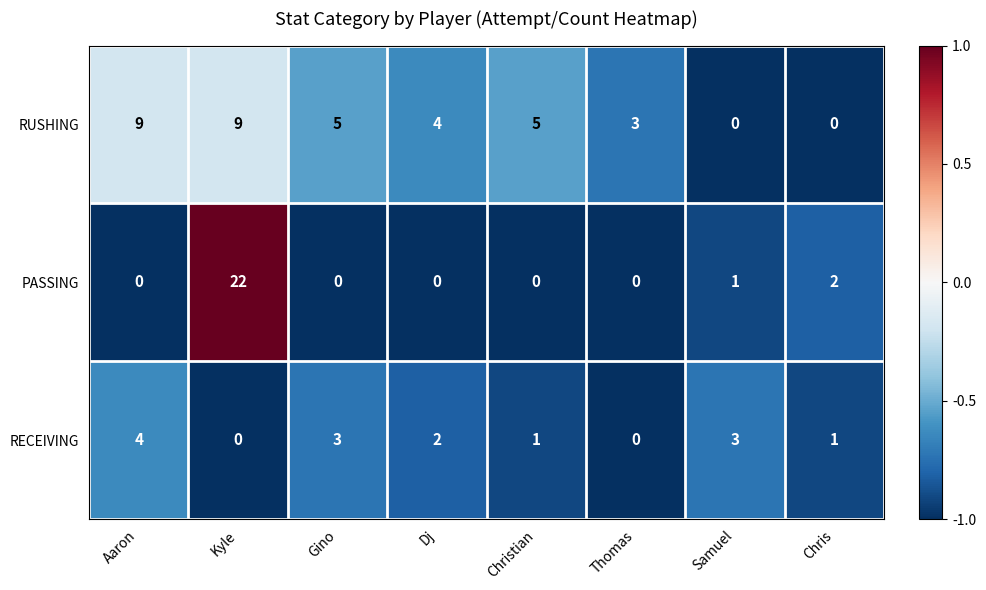

At how many categories does at least one series exceed 0?

8